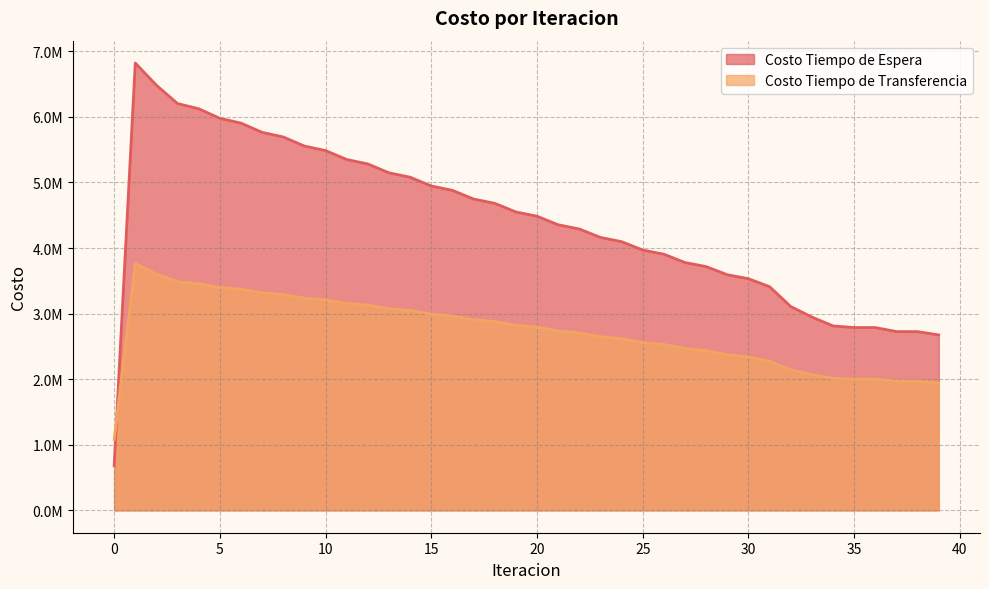

In Costo Tiempo de Transferencia, how many points are higher than both neighbors (excluding endpoints)?

1